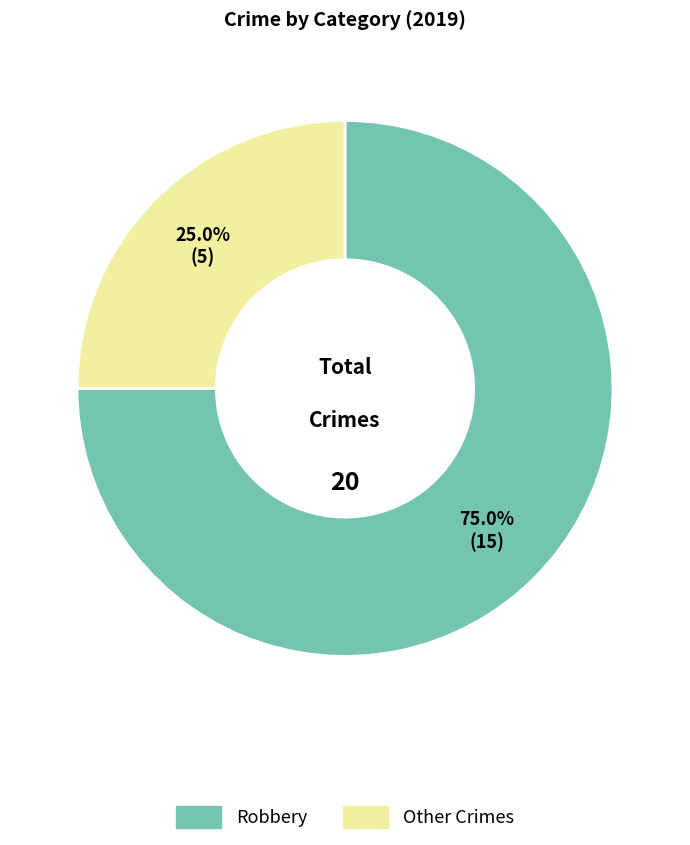

Which slice is the smallest?

Other Crimes